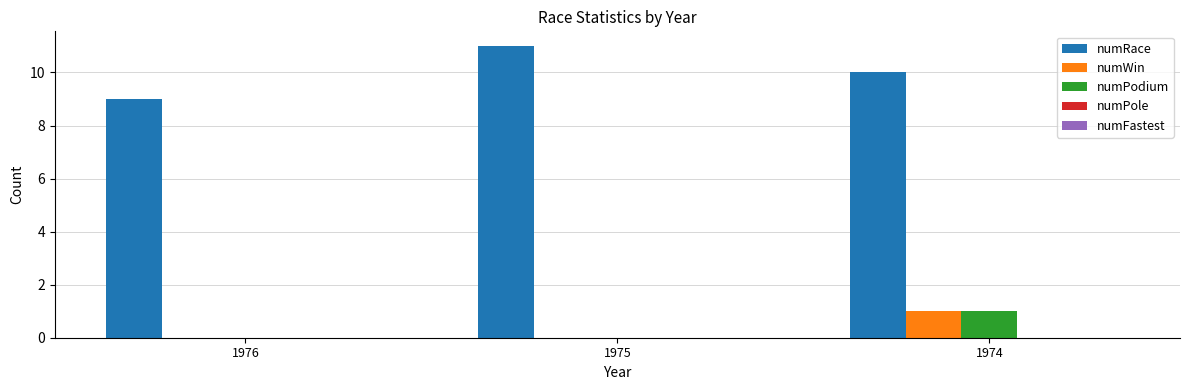

Which series has the largest total across all categories?

numRace